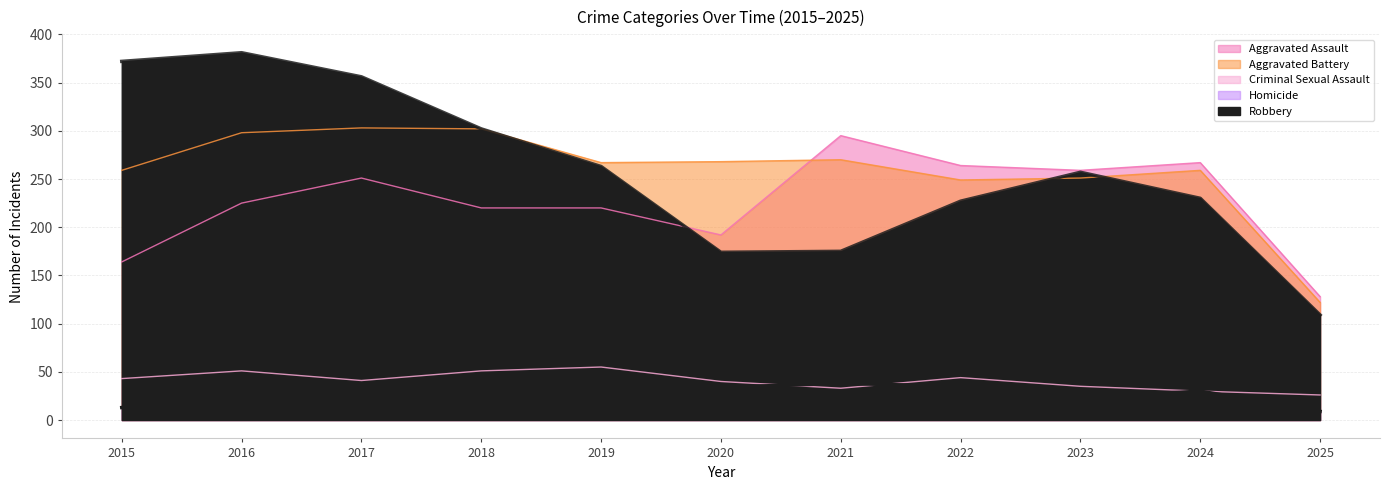

What is the value of the Robbery point at the 7th from the left?

175